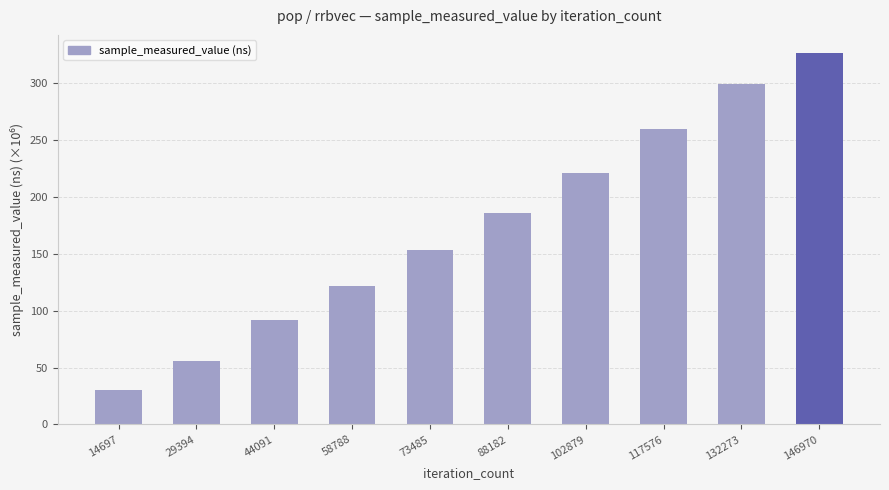

What is the change in value from 73485 to 102879?

+68.0